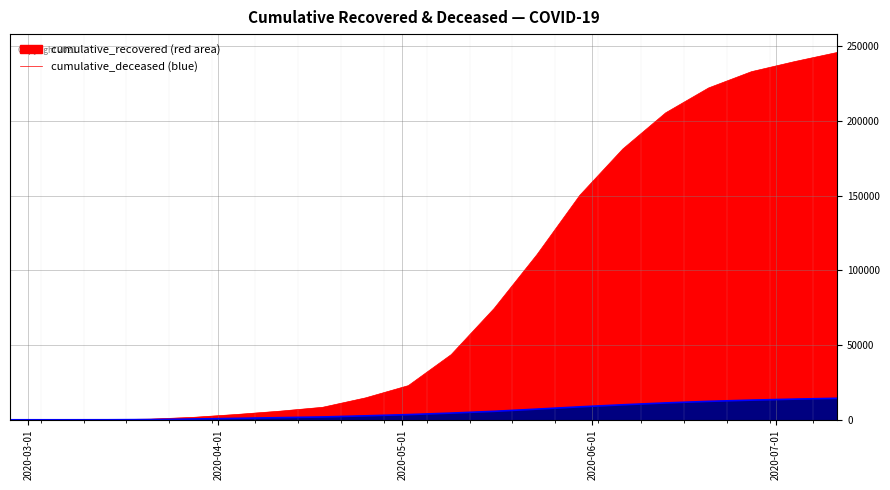

Reading left to right, list all the values displayed in this chart.

cumulative_recovered: 3	10	63	423	1635	3540	5726	8326	14620	22837	43609	74479	110574	150311	181228	205463	222104	232997	239706	245862
cumulative_deceased: 0	1	20	141	519	952	1418	1879	2647	3461	4474	5659	7134	8659	10037	11285	12334	13155	13817	14381